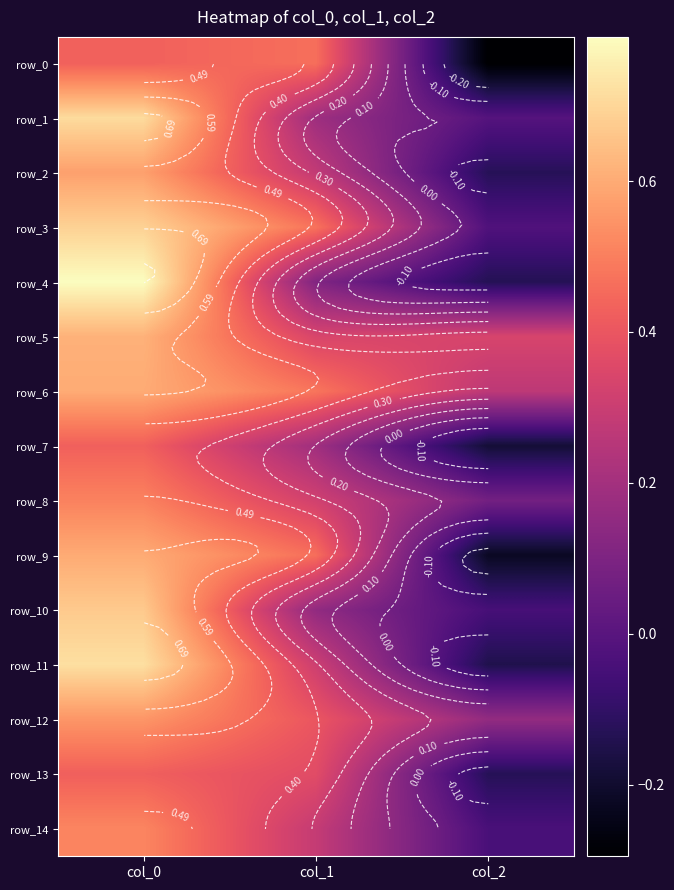

Reading left to right, transcribe all the data shown in this chart.

row_0: col_0=0.4	col_1=0.5	col_2=-0.3
row_1: col_0=0.7	col_1=0.2	col_2=-0.0
row_2: col_0=0.6	col_1=0.3	col_2=-0.1
row_3: col_0=0.7	col_1=0.5	col_2=-0.0
row_4: col_0=0.8	col_1=0.1	col_2=-0.1
row_5: col_0=0.6	col_1=0.3	col_2=0.3
row_6: col_0=0.6	col_1=0.5	col_2=0.3
row_7: col_0=0.4	col_1=0.2	col_2=-0.2
row_8: col_0=0.5	col_1=0.3	col_2=0.1
row_9: col_0=0.6	col_1=0.5	col_2=-0.2
row_10: col_0=0.7	col_1=0.2	col_2=-0.0
row_11: col_0=0.7	col_1=0.3	col_2=-0.1
row_12: col_0=0.6	col_1=0.4	col_2=0.2
row_13: col_0=0.4	col_1=0.4	col_2=-0.1
row_14: col_0=0.5	col_1=0.3	col_2=-0.0